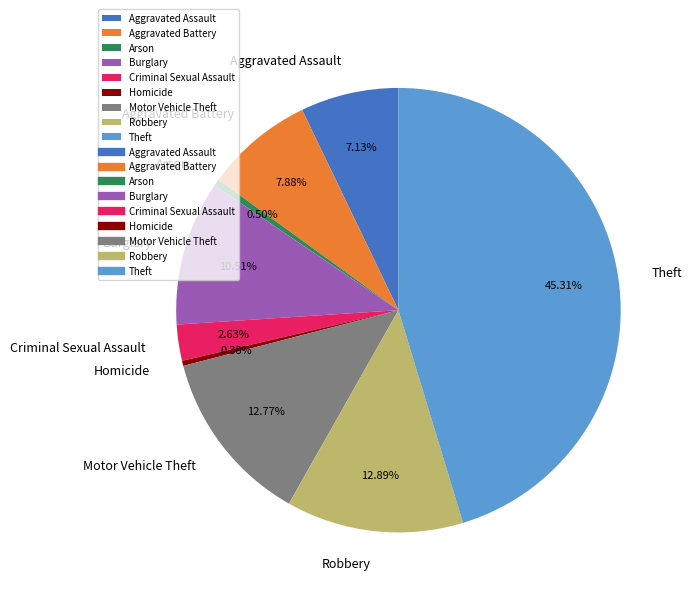

Does Aggravated Battery represent more than half of the total?

No